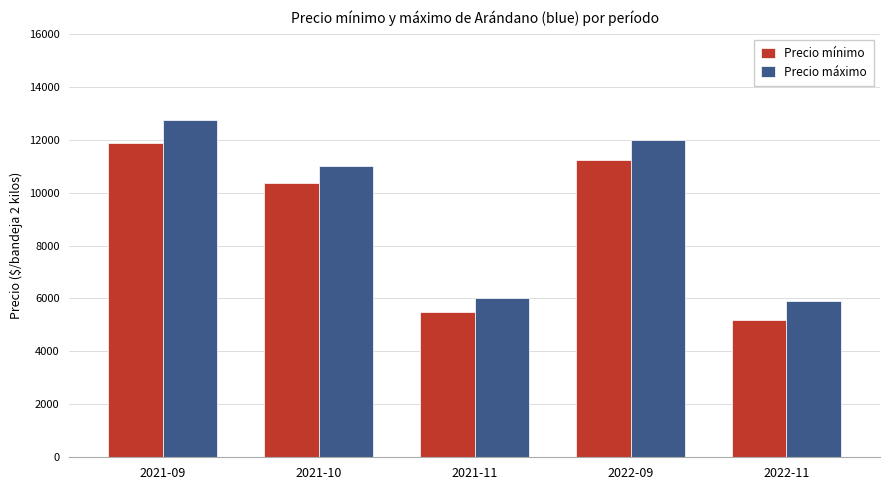

How many groups of bars are there?

5